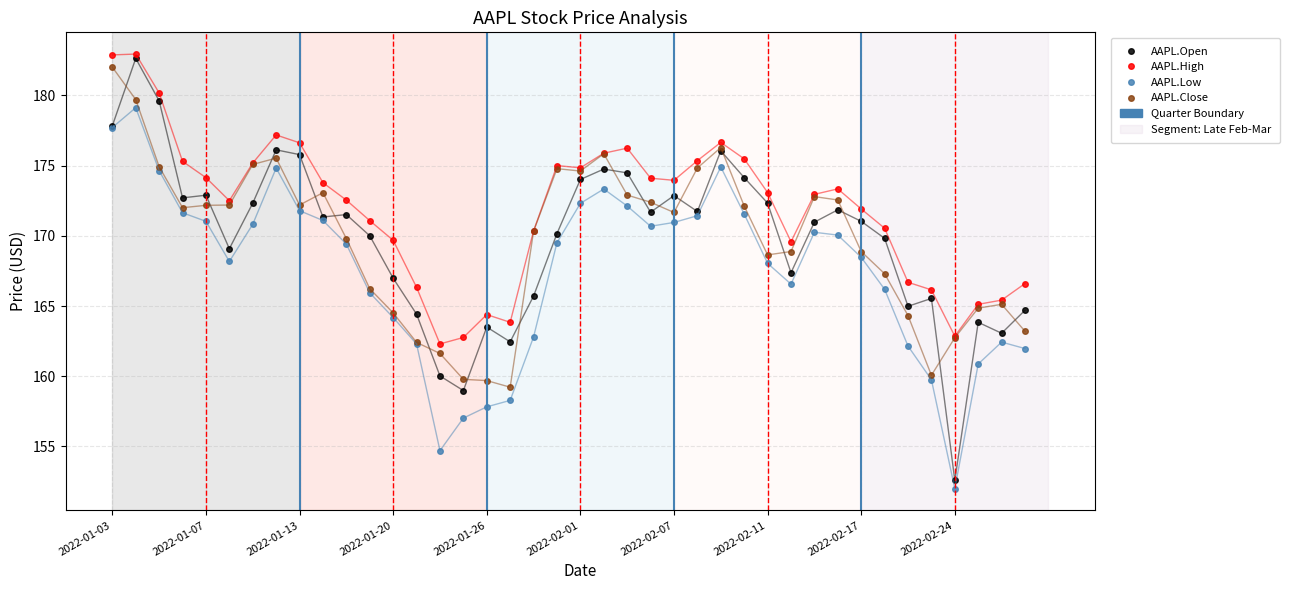

True or false: AAPL.Close has more than 0 points higher than both neighbors.

True